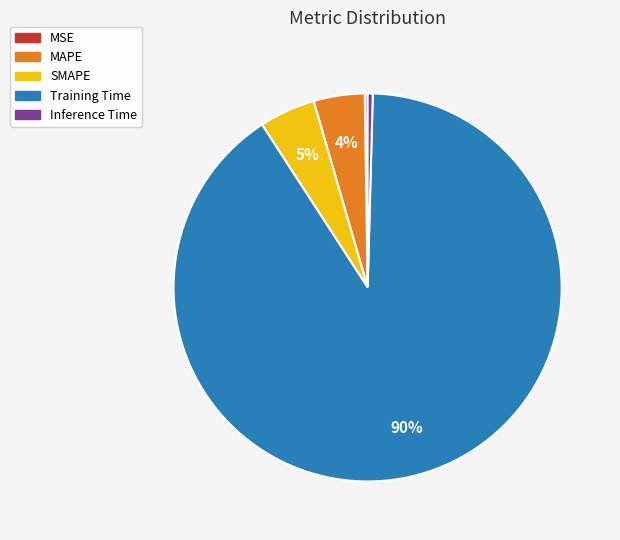

To the nearest percent, what is the average slice percentage?

20%